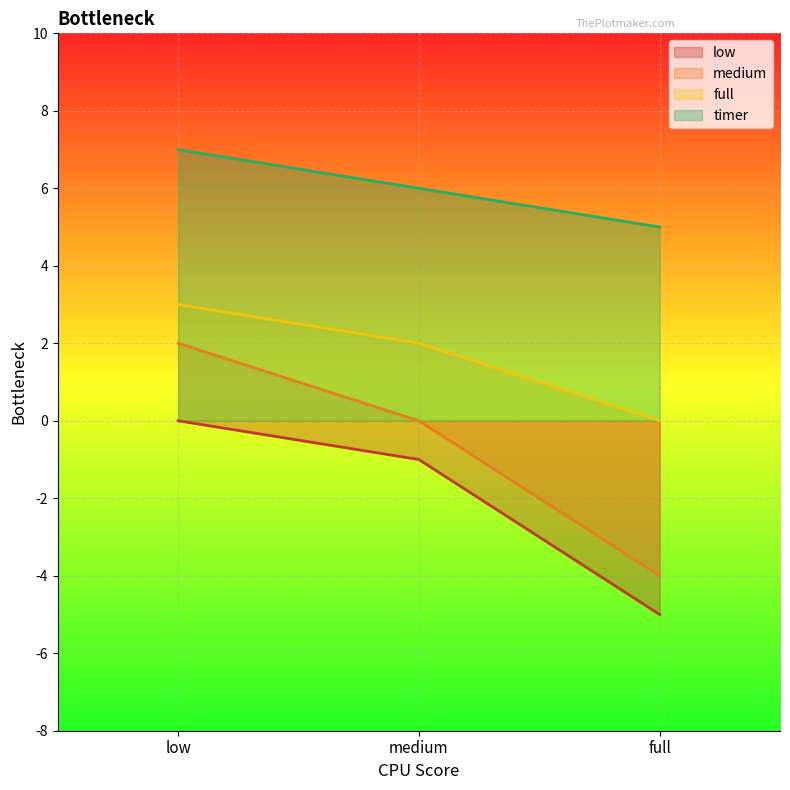

Rank the series by their maximum value, from highest to lowest.

timer, full, medium, low